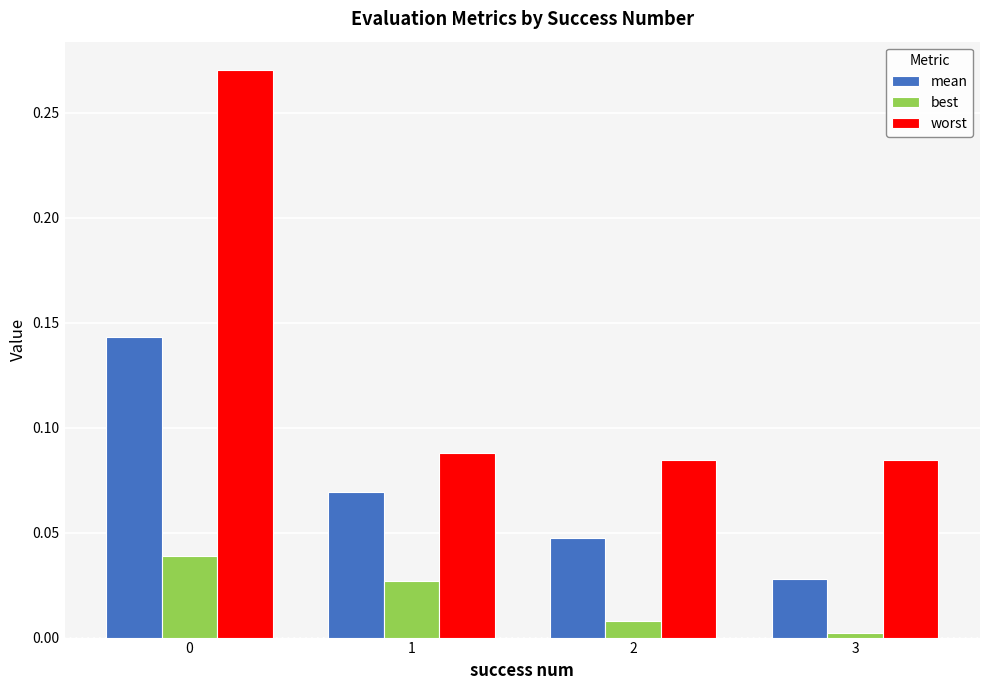

What is the difference between the maximum and second lowest values in the worst series?

0.2